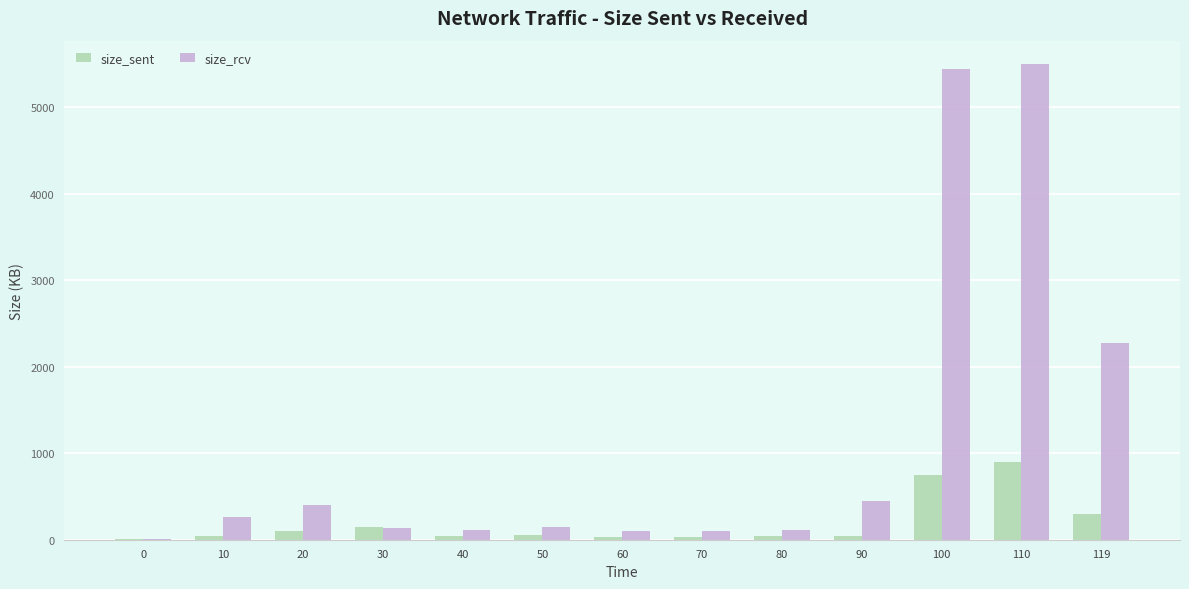

How many groups of bars are there?

13